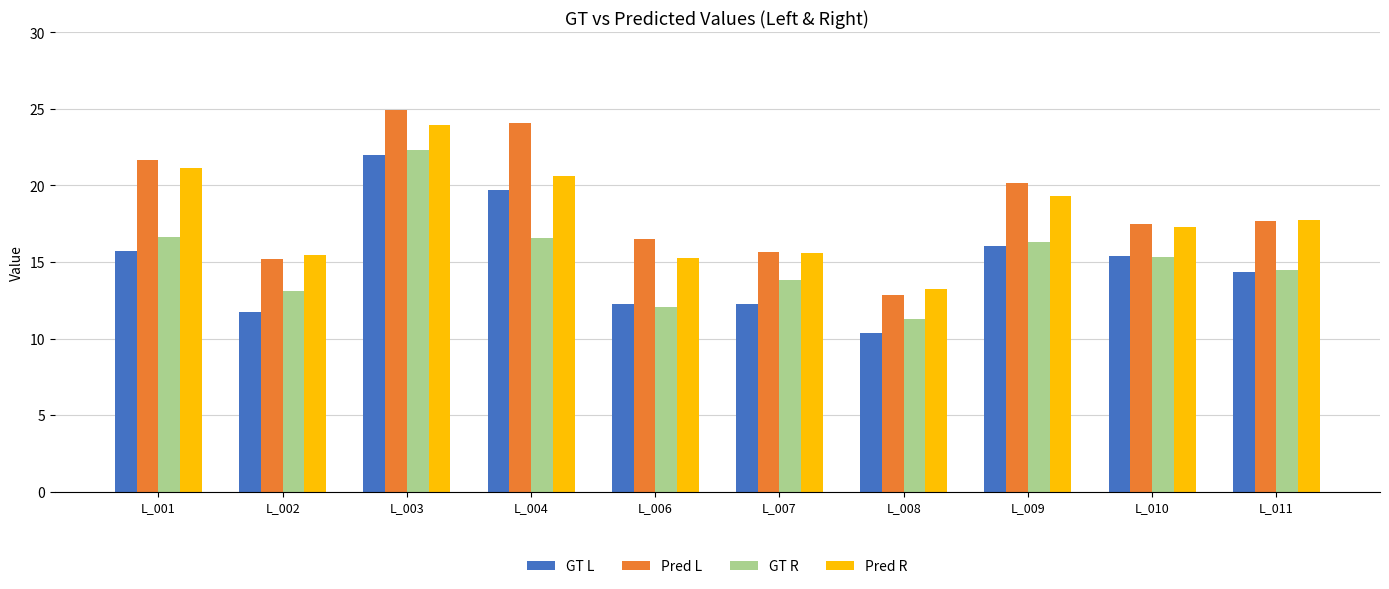

What are all the series names shown in the legend?

GT L, Pred L, GT R, Pred R